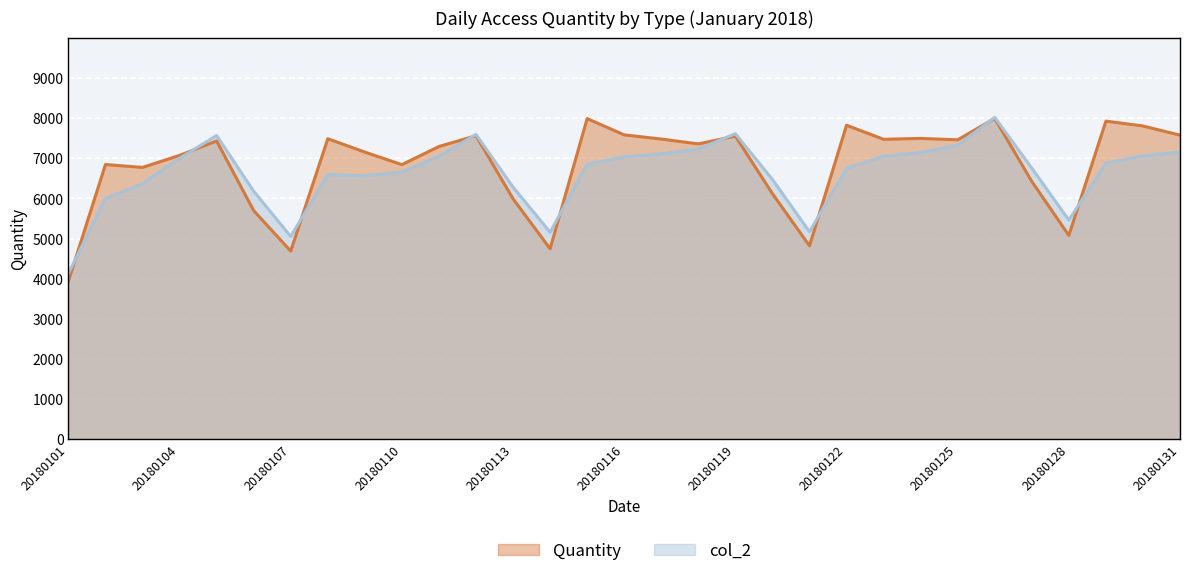

How many data points in Quantity are less than 7359?

15